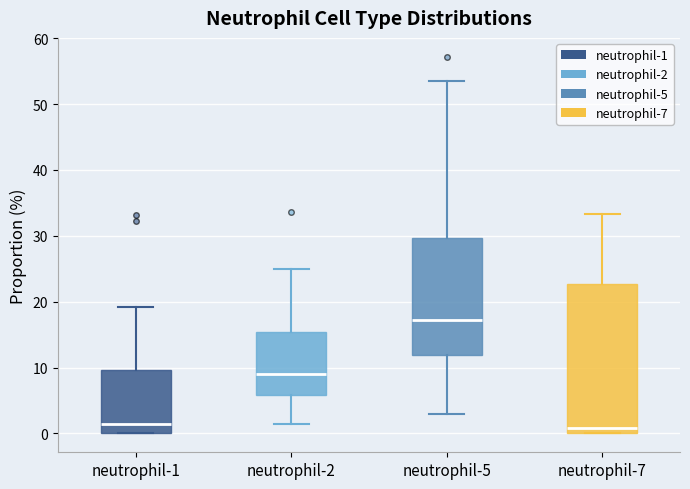

Which box has the highest median line?

neutrophil-5